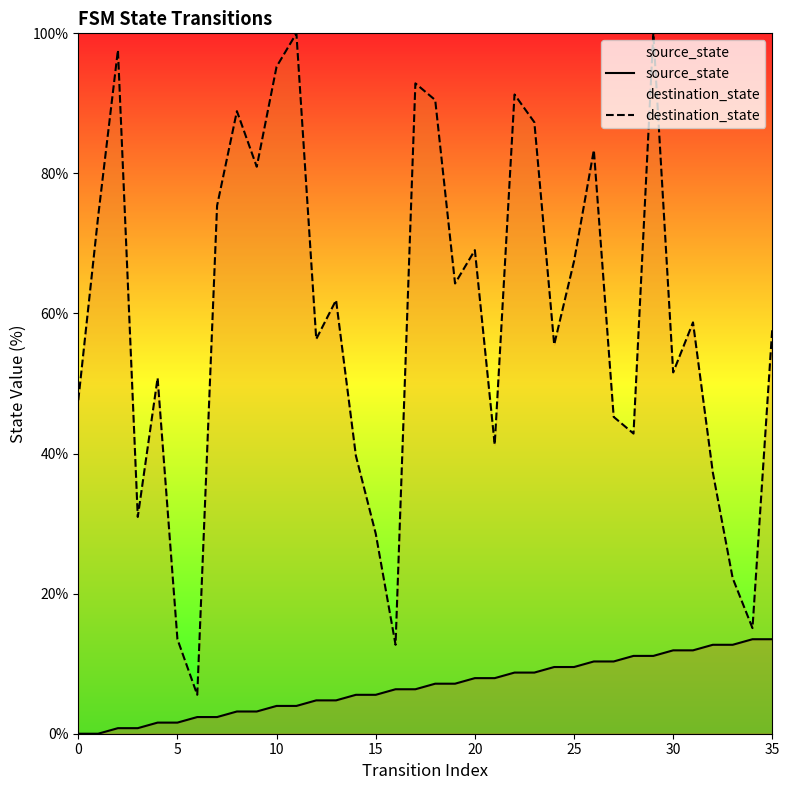

Where does the source_state series first go above 7?

18